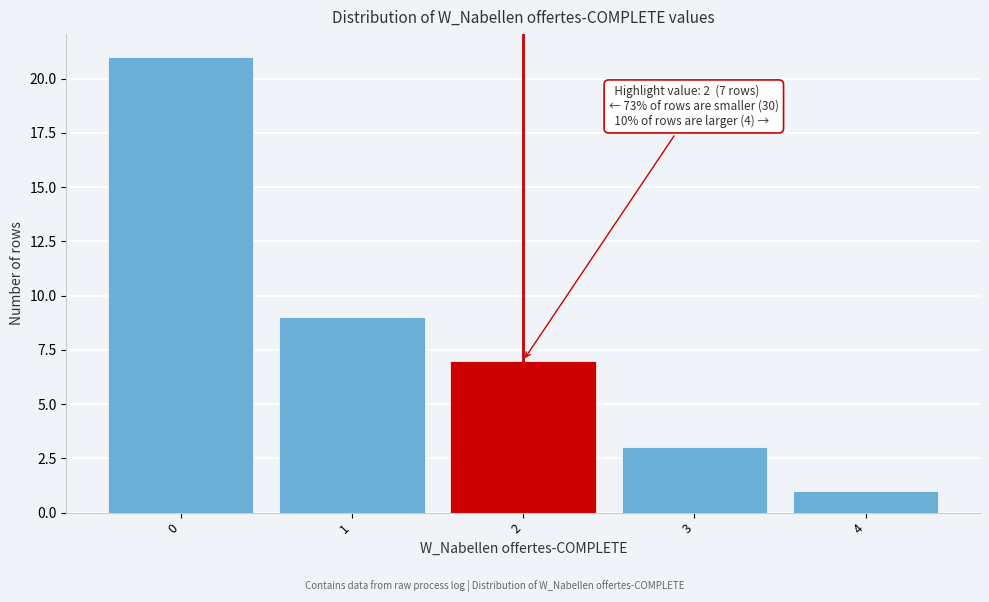

Over which range of the x-axis is the bar tallest?

-0.5 to 0.5